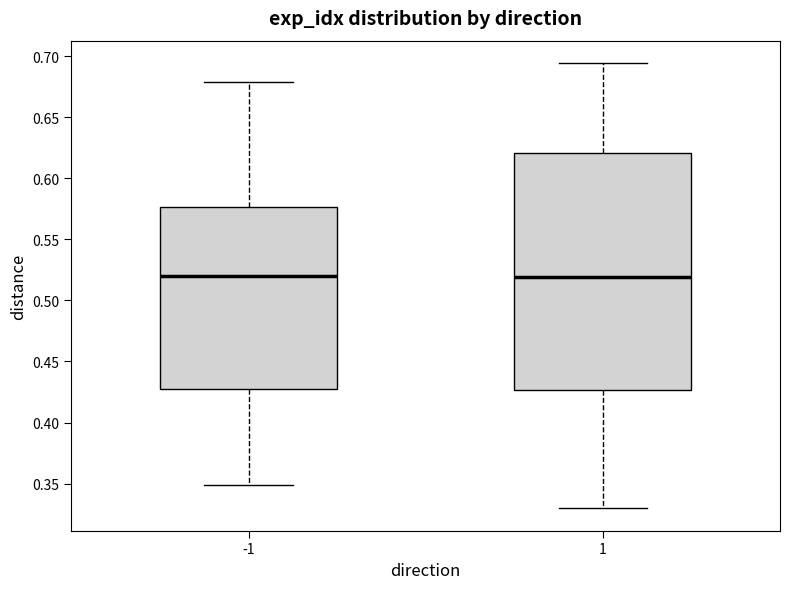

Reading left to right, transcribe this box plot: for each box, give where its median line is, the range the box spans, and where its two whiskers end, as read against the y-axis. The values are not printed on the chart, so give them approximately, as read against the axis.

-1: median 0.520, box 0.430 to 0.575, whiskers 0.350 to 0.680
1: median 0.520, box 0.425 to 0.620, whiskers 0.330 to 0.695